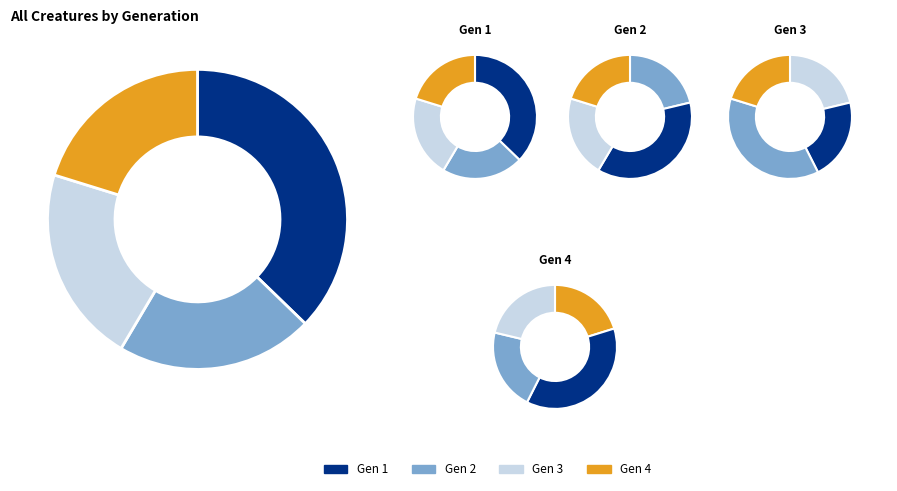

Count the number of slices in the pie.

4